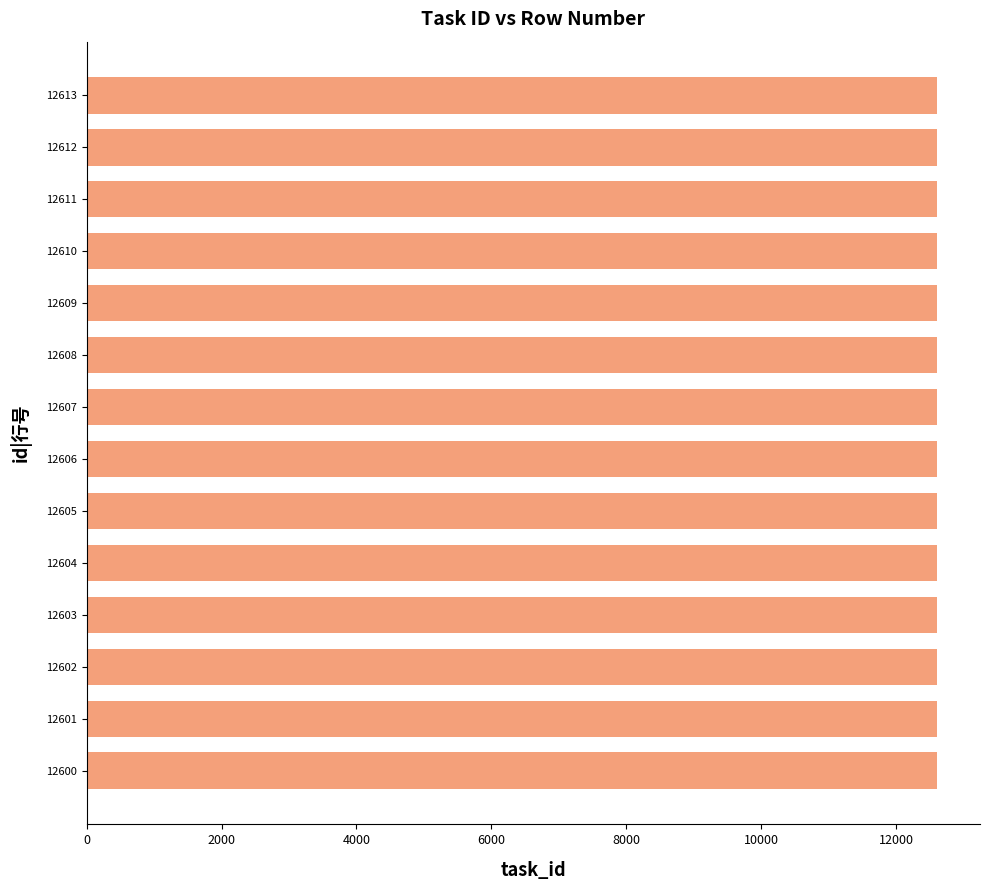

The chart shows a value of 12610 at 12610. True or false?

True